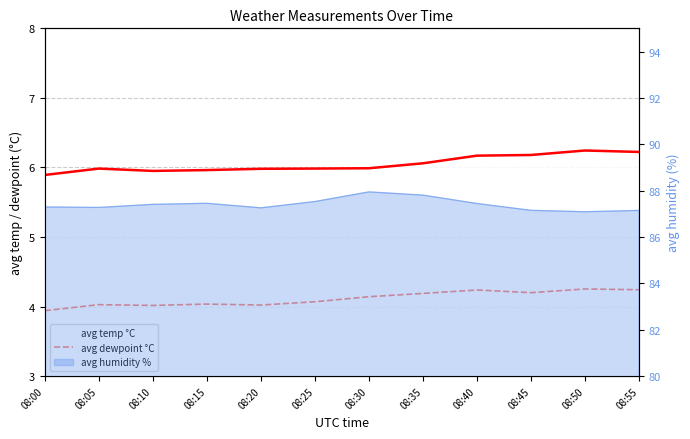

Does the chart display data point markers on the line(s)?

No